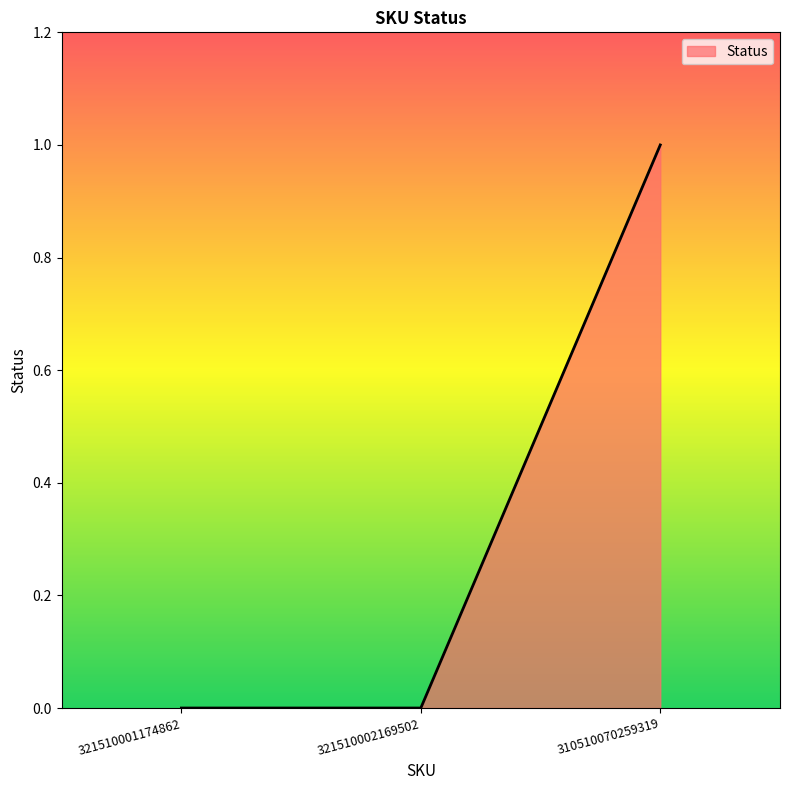

What is the sum of the values at 310510070259319 and 321510001174862?

1